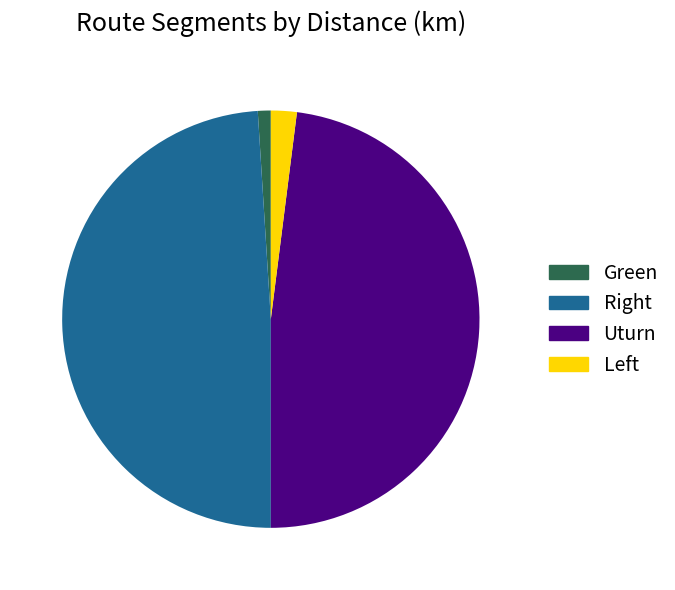

Do Green and Uturn together represent more than half of the pie?

No